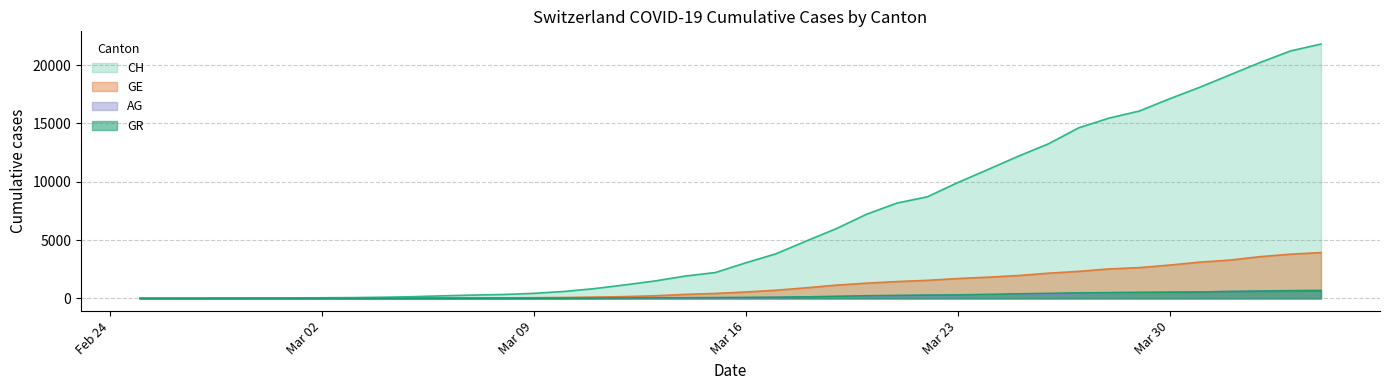

At how many categories does at least one series exceed 7817?

15